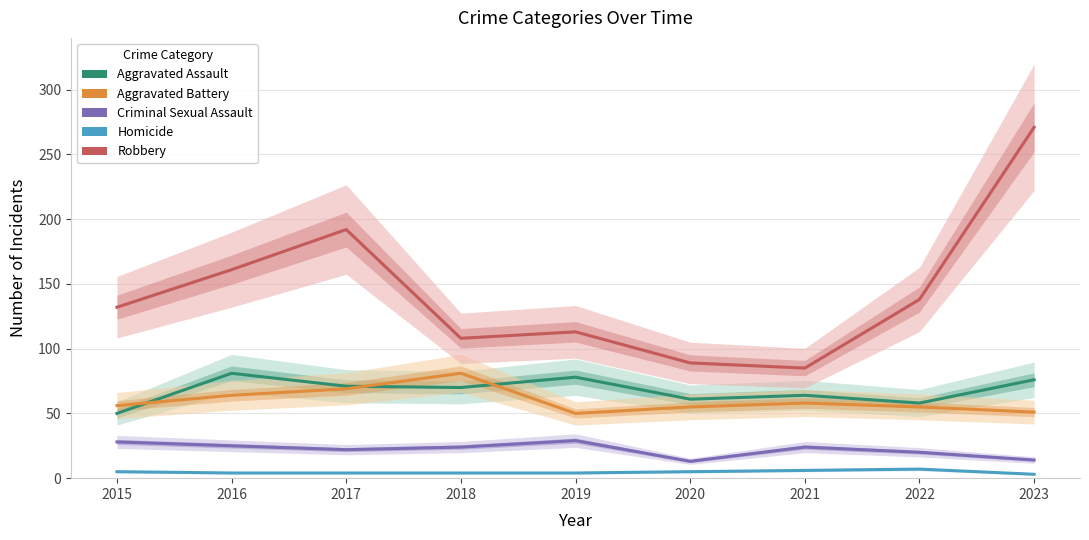

How many data points in Aggravated Assault are above 70?

4